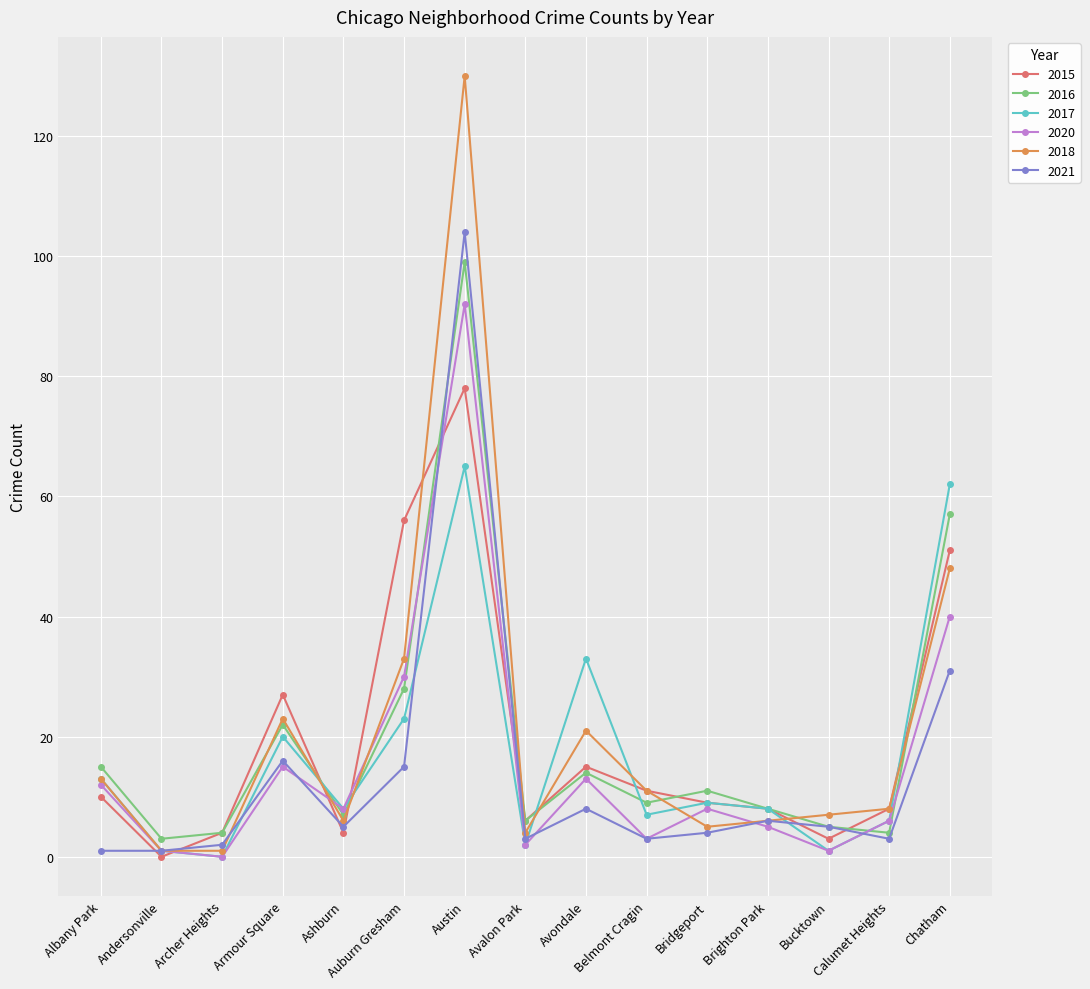

What is the total value across all series at Chatham?

289